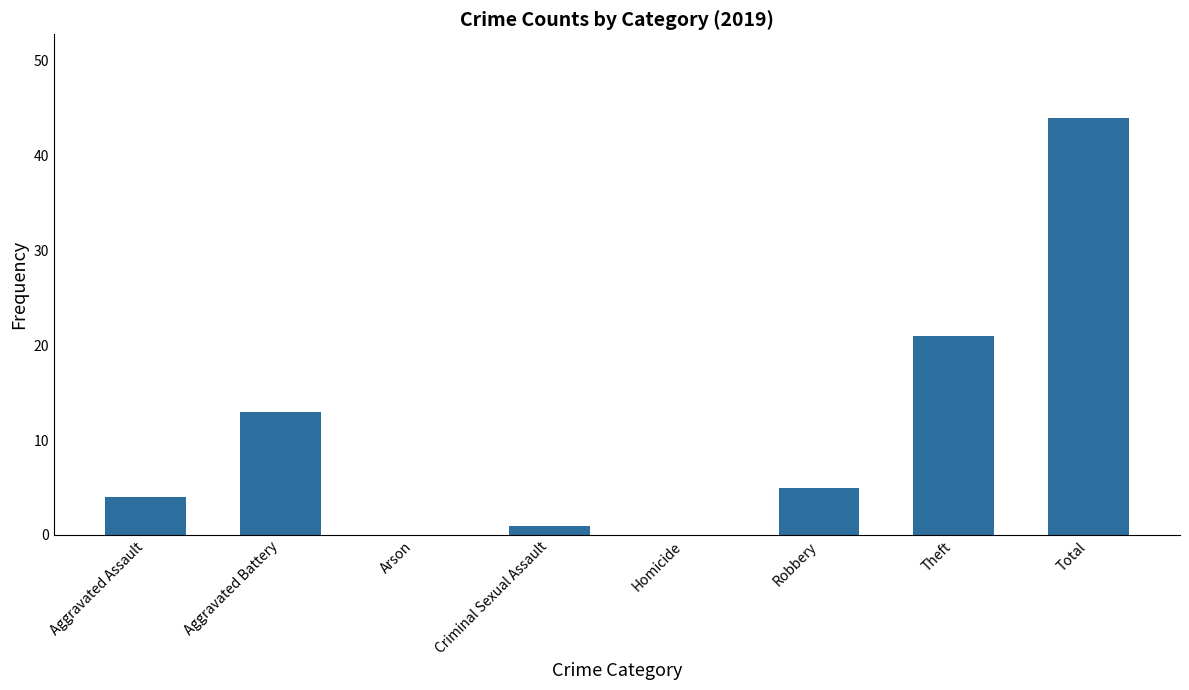

Reading left to right, list all the values displayed in this chart.

4	13	0	1	0	5	21	44